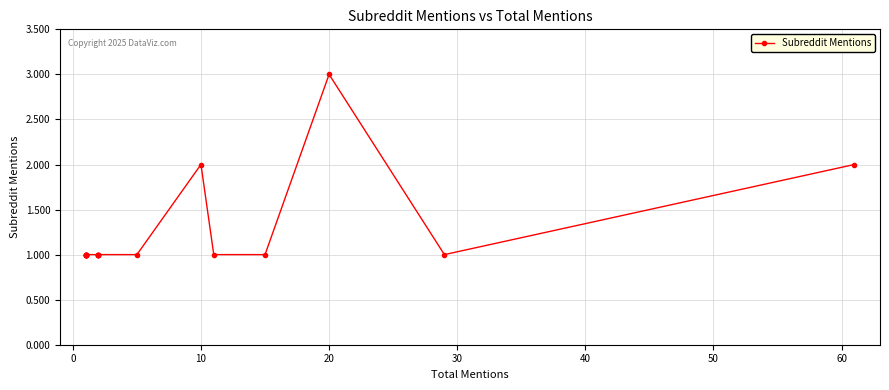

What is the difference between the maximum and minimum values?

2